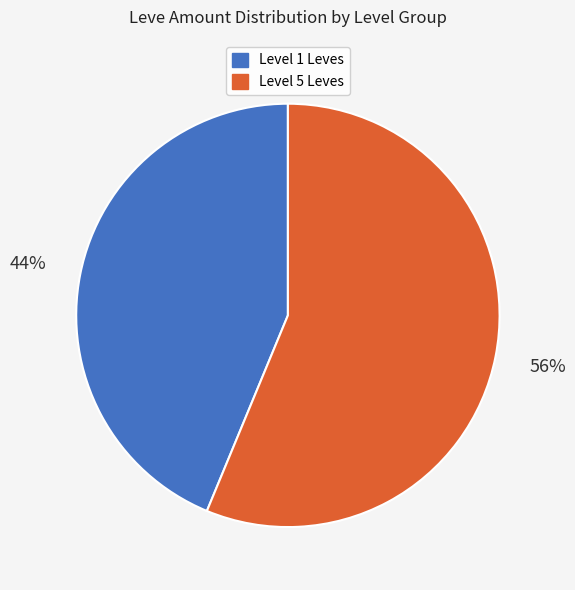

Is there a majority slice in this chart?

Yes